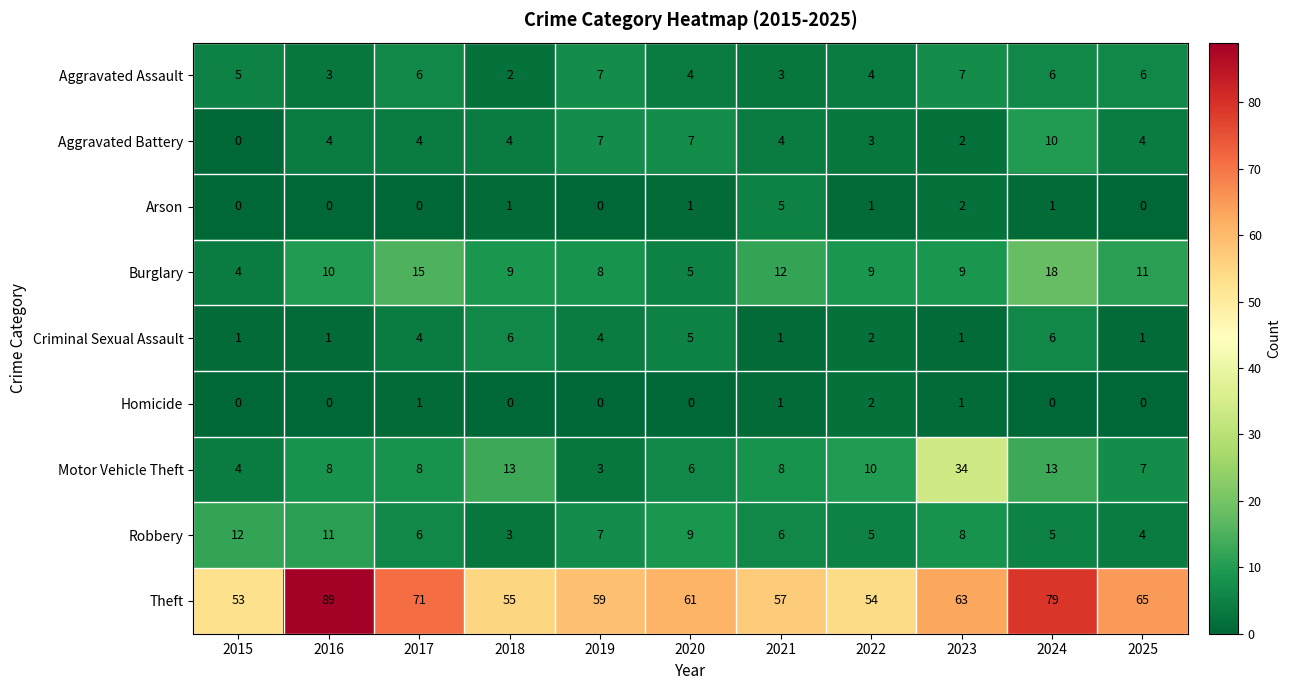

What is the highest value of the Motor Vehicle Theft series?

34